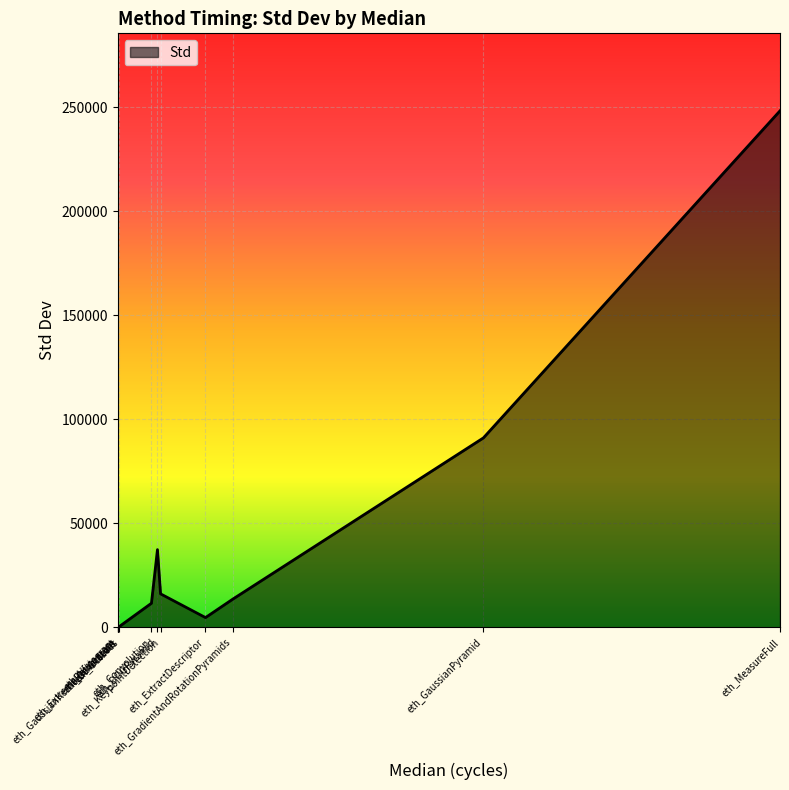

What is the greatest value displayed?

248282.0